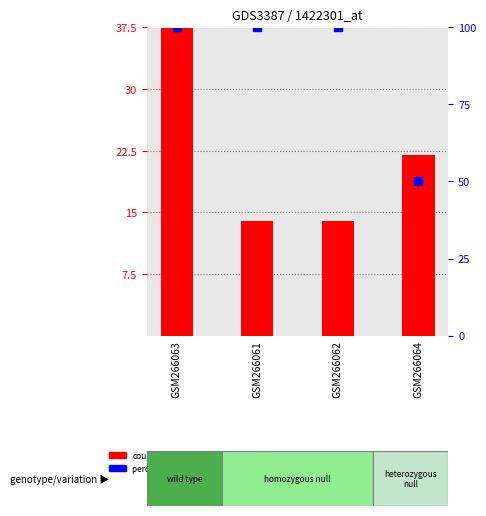

Is the value of percentile rank within the sample at GSM266062 greater than the value of count at GSM266064?

Yes